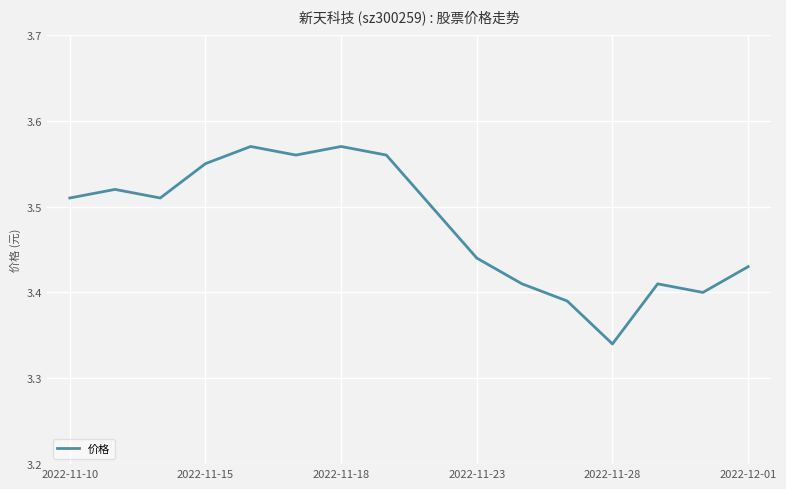

At which category does the chart reach its minimum across all series?

2022-11-28